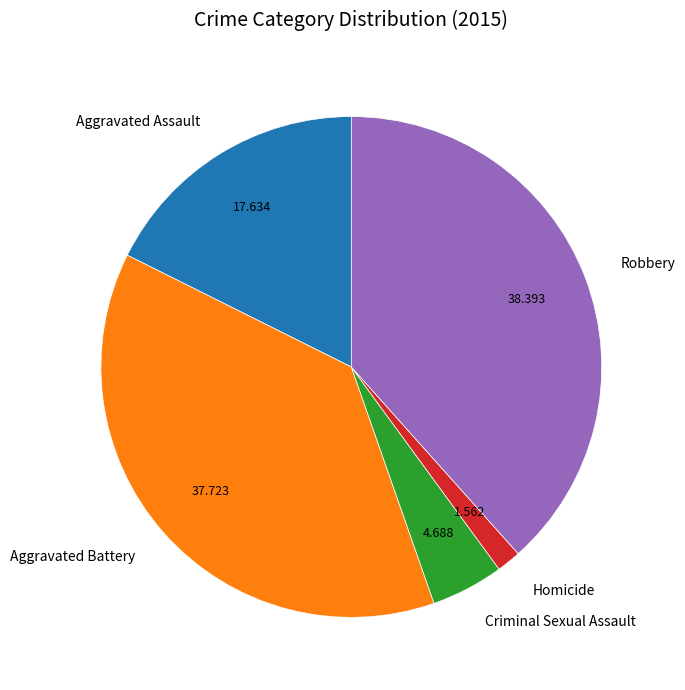

Is there a majority slice in this chart?

No